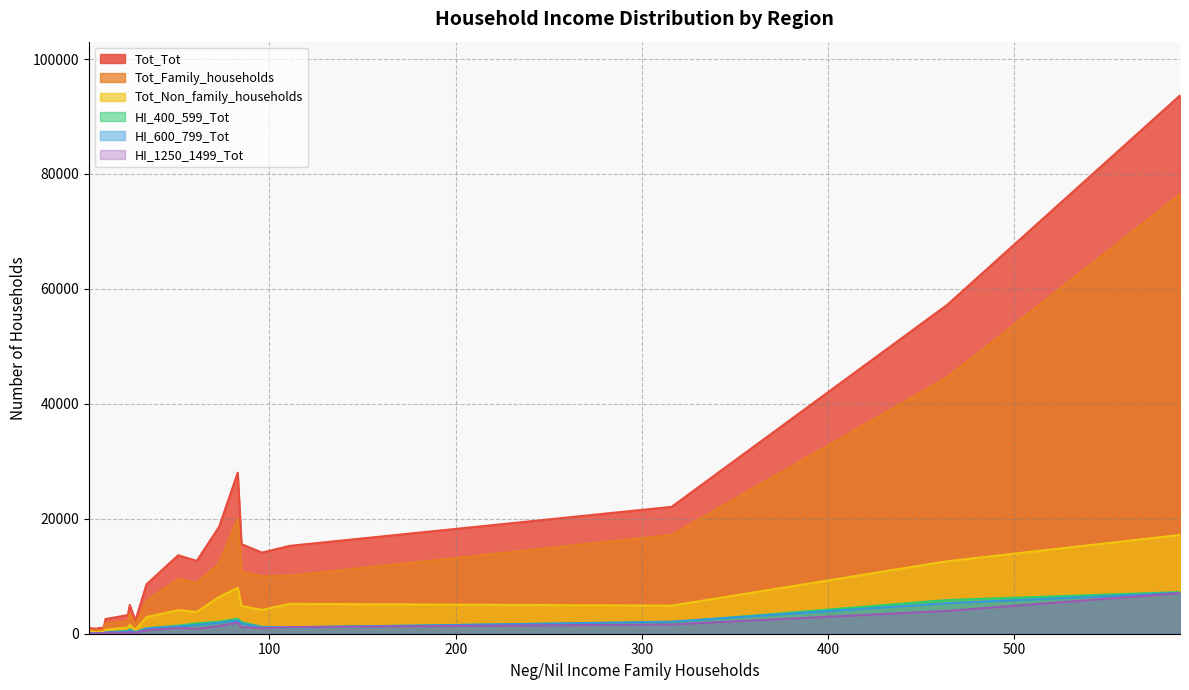

What are all the series names shown in the legend?

Tot_Tot, Tot_Family_households, Tot_Non_family_households, HI_400_599_Tot, HI_600_799_Tot, HI_1250_1499_Tot